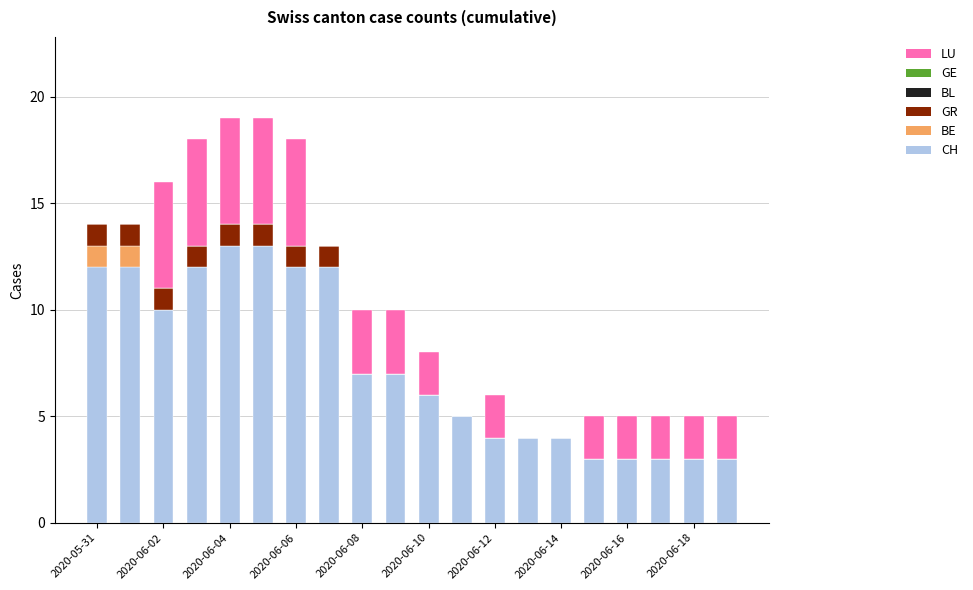

What is the maximum value for CH?

13